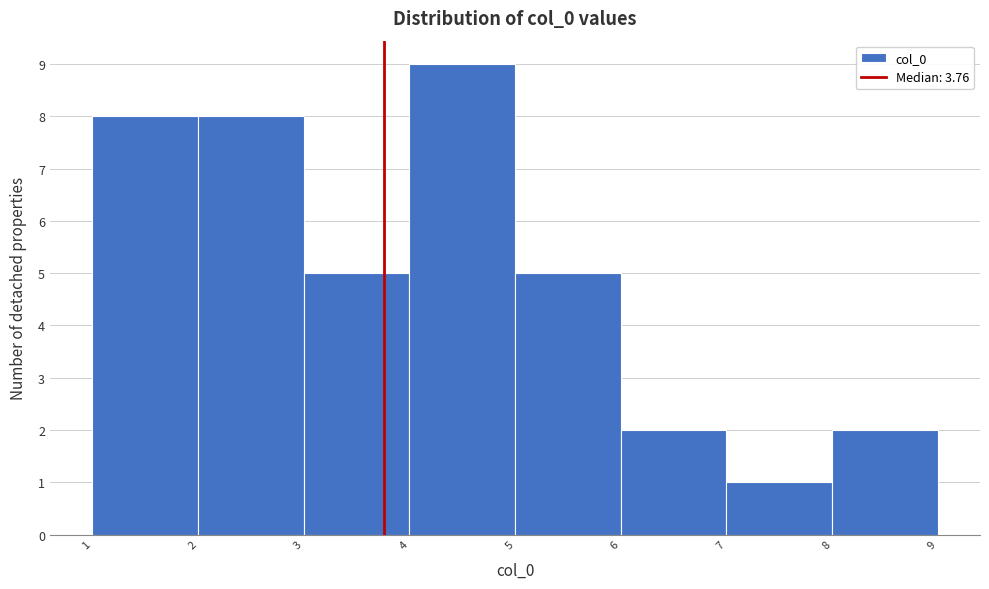

Reading left to right, list every bar in this chart as the range it spans on the x-axis followed by its height. The values are not printed on the chart, so give them approximately, as read against the axis.

1 to 2: 8
2 to 3: 8
3 to 4: 5
4 to 5: 9
5 to 6: 5
6 to 7: 2
7 to 8: 1
8 to 9: 2